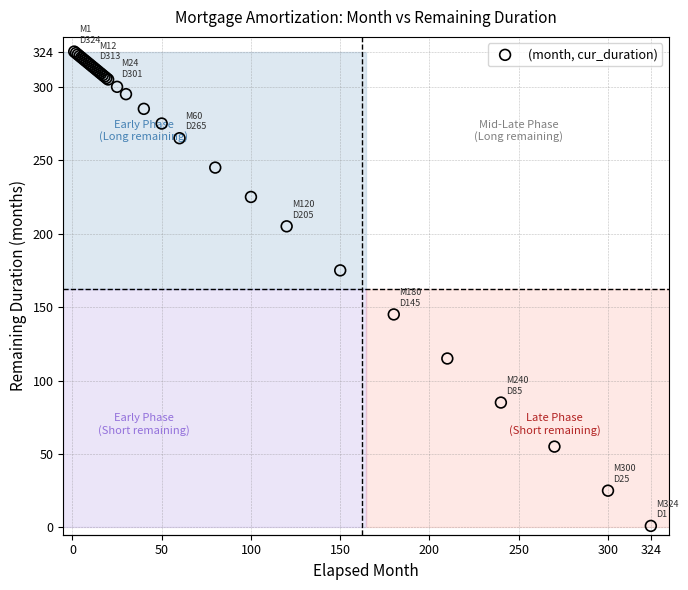

What Y value in the scatter plot is closest to 162?

175